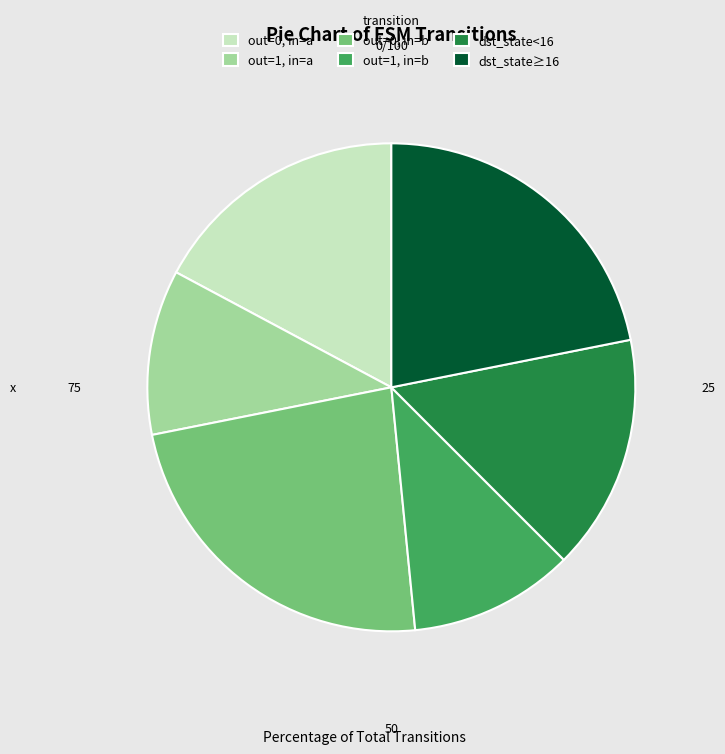

How many slices are in this pie chart?

6